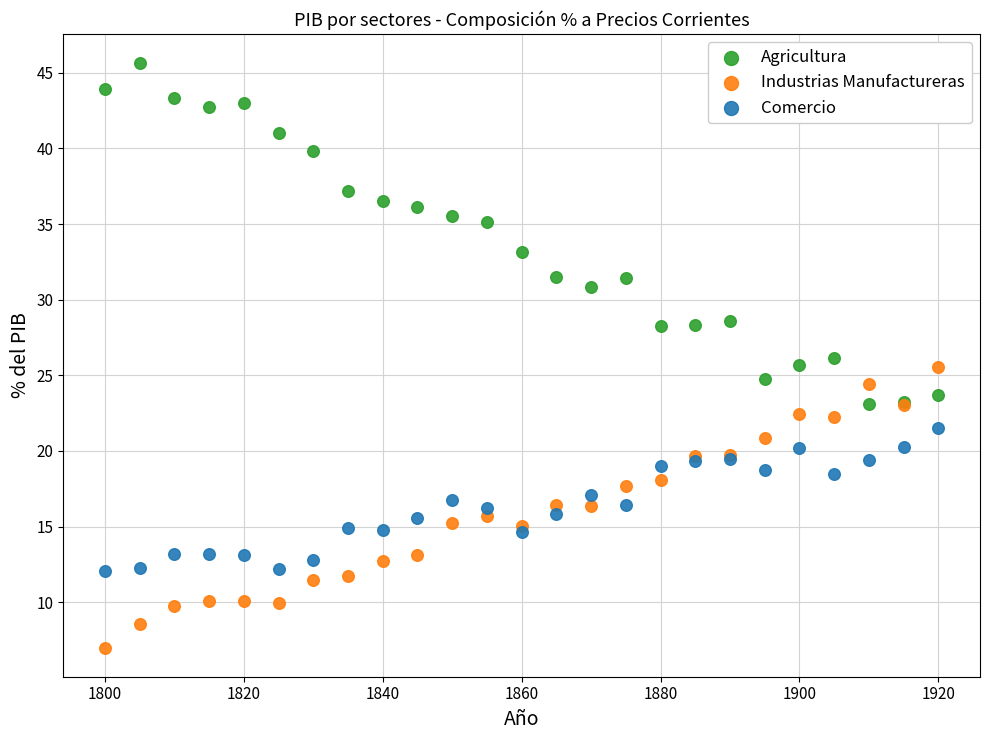

Which series contains the highest Y value?

Agricultura